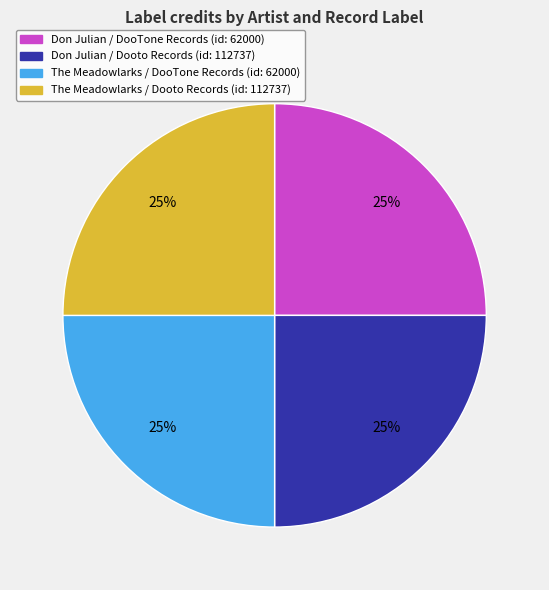

Approximately how many times larger is the value at The Meadowlarks / Dooto Records (id: 112737) compared to The Meadowlarks / DooTone Records (id: 62000)?

1.0